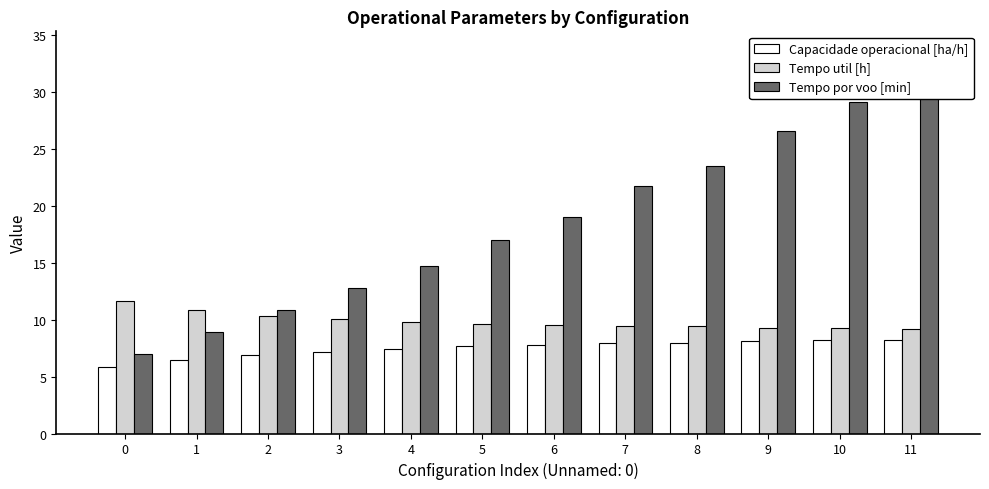

Reading left to right, extract all data points from this chart.

Capacidade operacional [ha/h]: 0=5.8	1=6.5	2=6.9	3=7.2	4=7.4	5=7.7	6=7.8	7=7.9	8=8.0	9=8.1	10=8.2	11=8.2
Tempo util [h]: 0=11.6	1=10.8	2=10.3	3=10.1	4=9.8	5=9.7	6=9.5	7=9.4	8=9.4	9=9.3	10=9.2	11=9.2
Tempo por voo [min]: 0=7.0	1=8.9	2=10.9	3=12.8	4=14.8	5=17.0	6=19.0	7=21.8	8=23.6	9=26.6	10=29.2	11=30.7